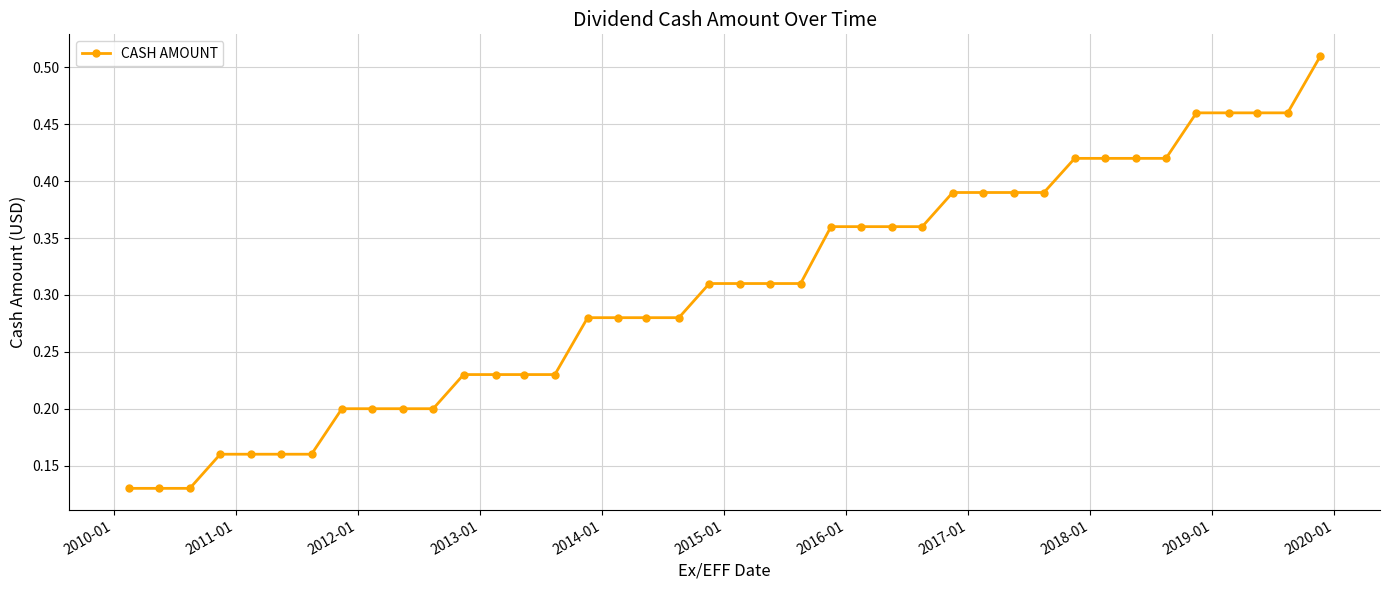

Count the values in the range 0 to 1.

40